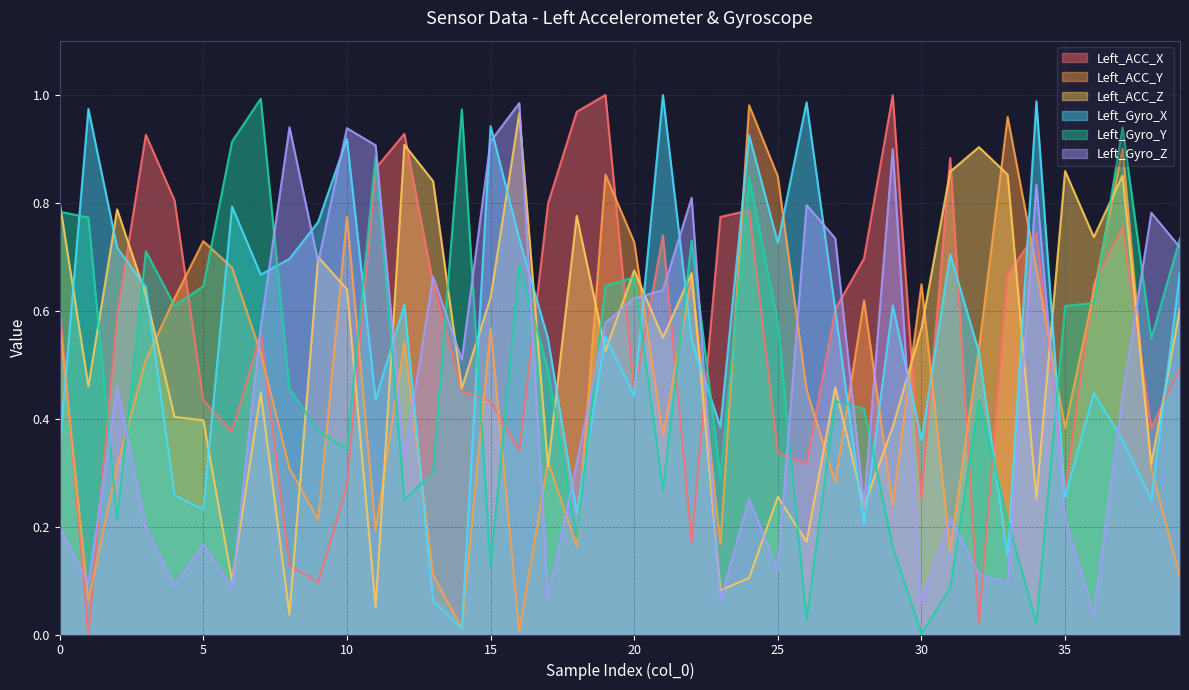

What is the total value across all series at 31?

2.9